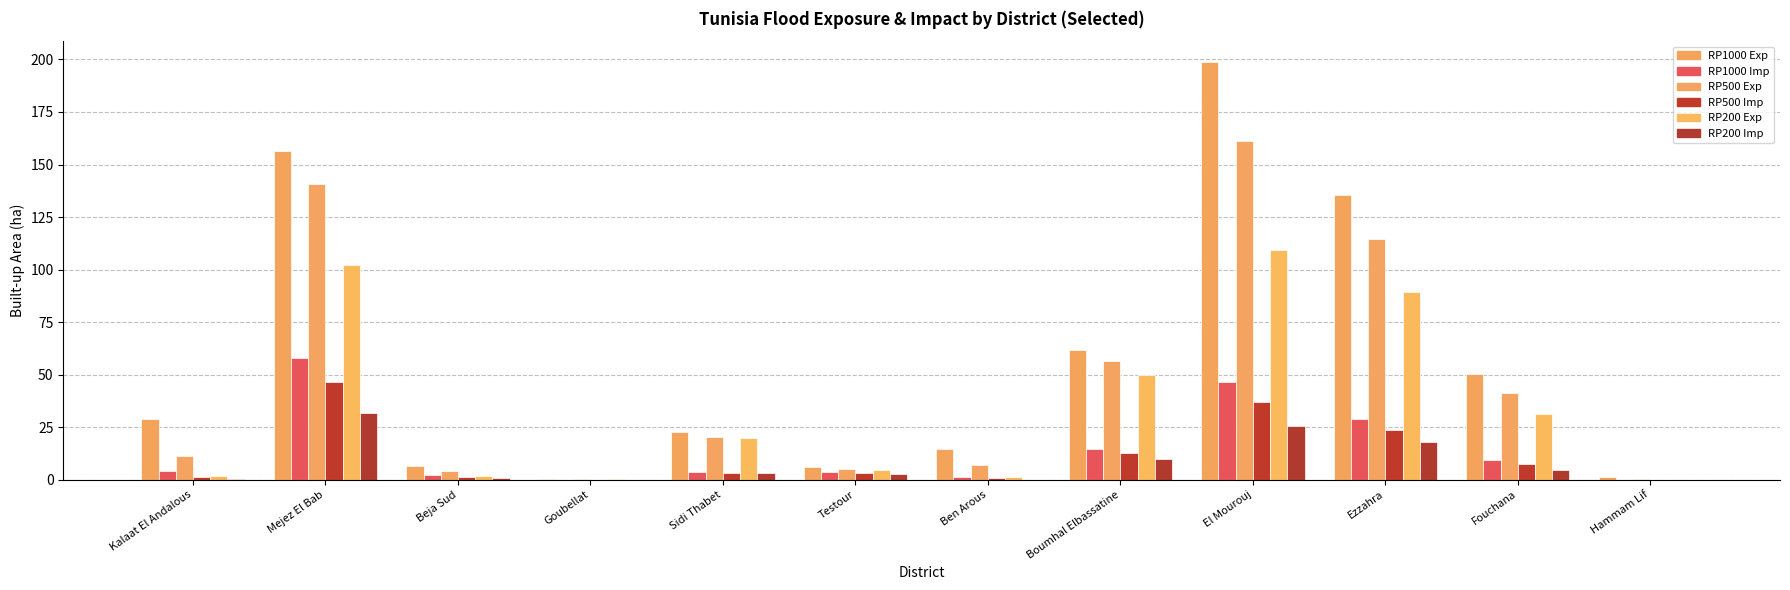

What is the label of the 6th bar from the right?

Ben Arous